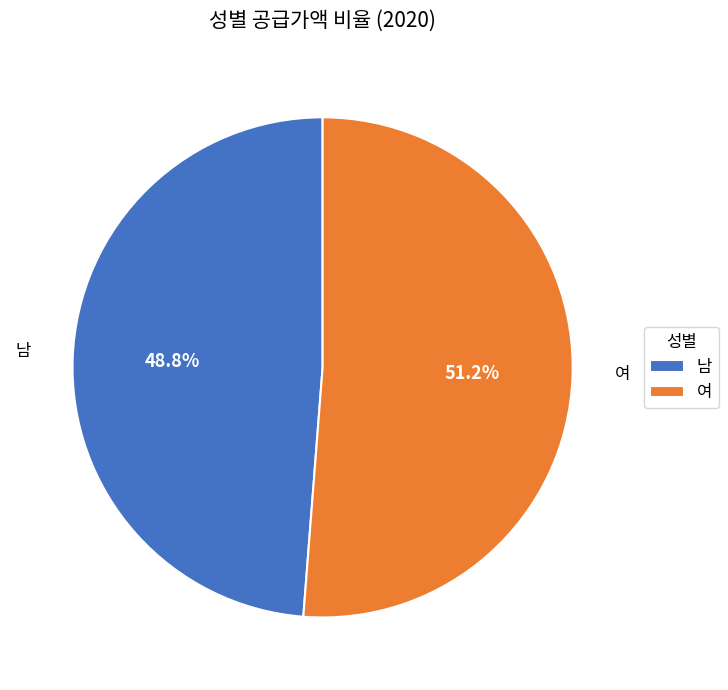

Which slice is the smallest?

남